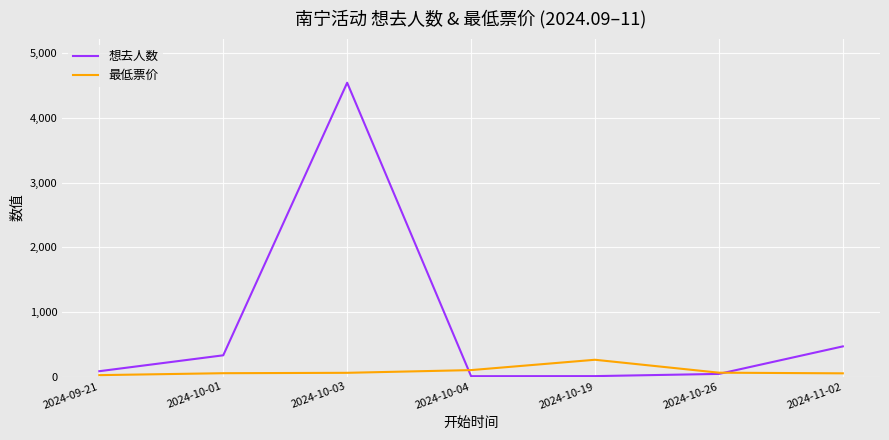

Rank the series by their maximum value, from lowest to highest.

最低票价, 想去人数